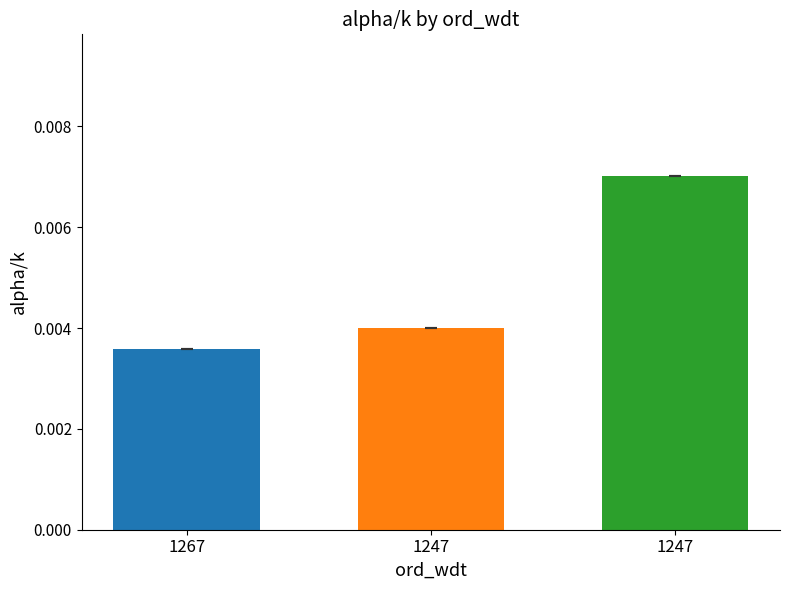

Rank the categories by value from highest to lowest.

1247, 1247, 1267